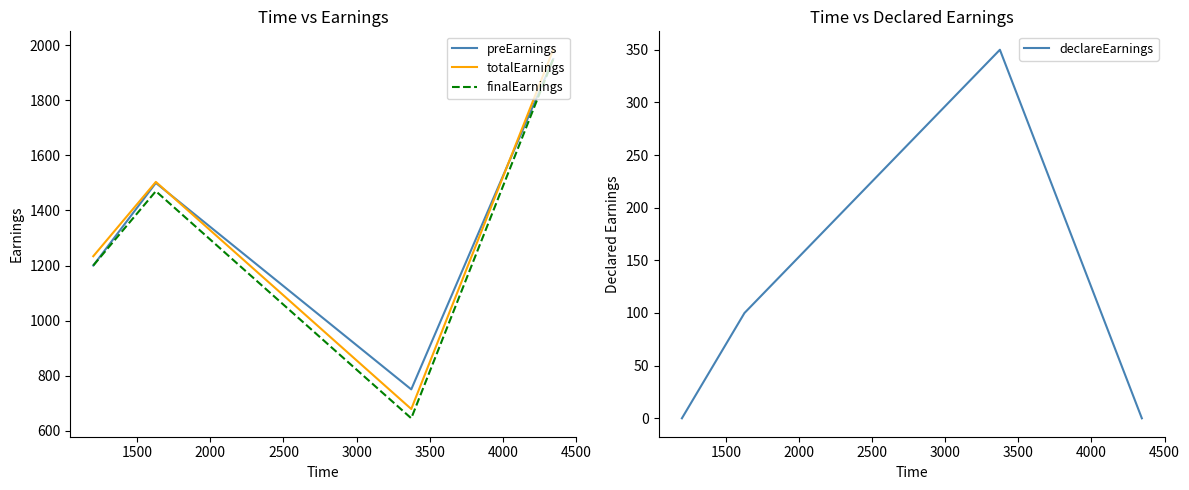

What is the maximum value shown in the chart?

1983.8